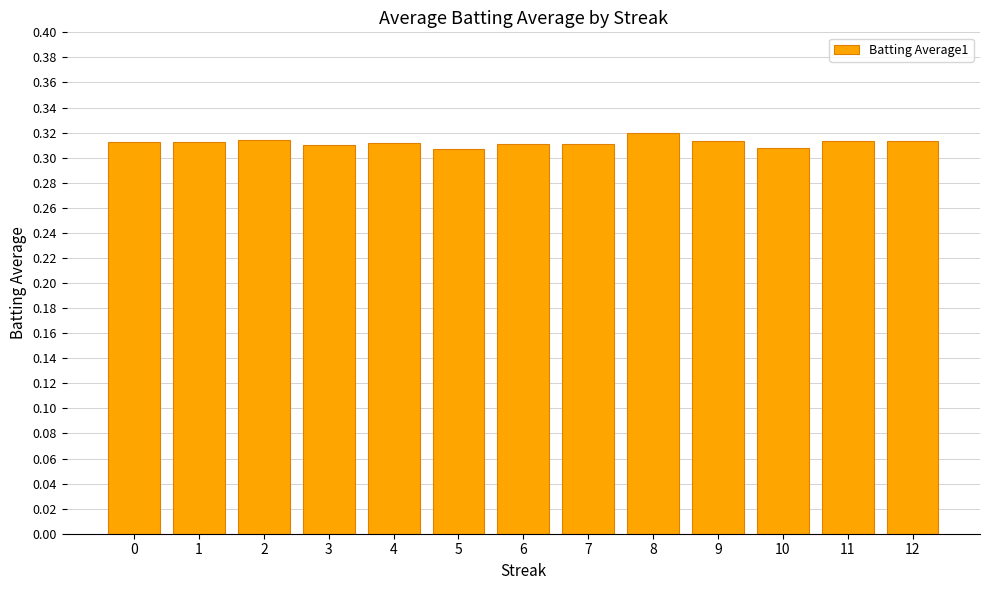

What is the sum of all values?

4.1